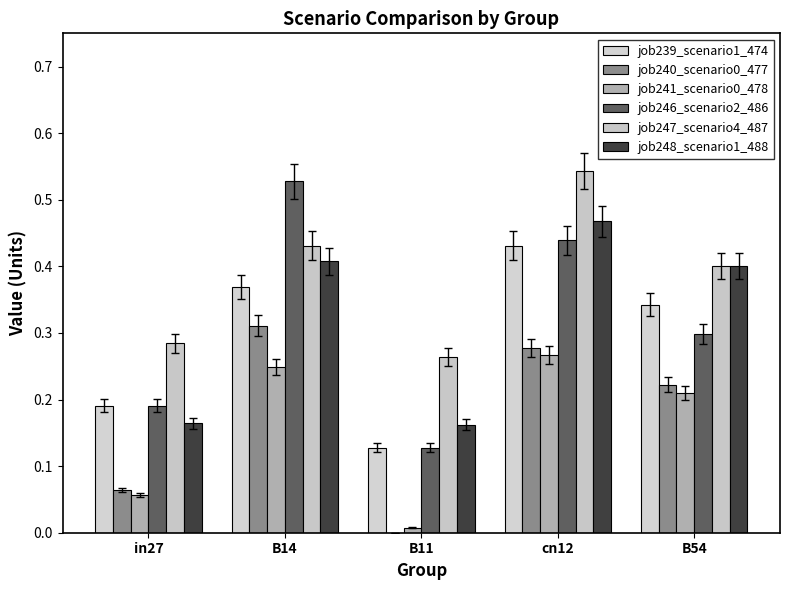

Are the bars horizontal?

No